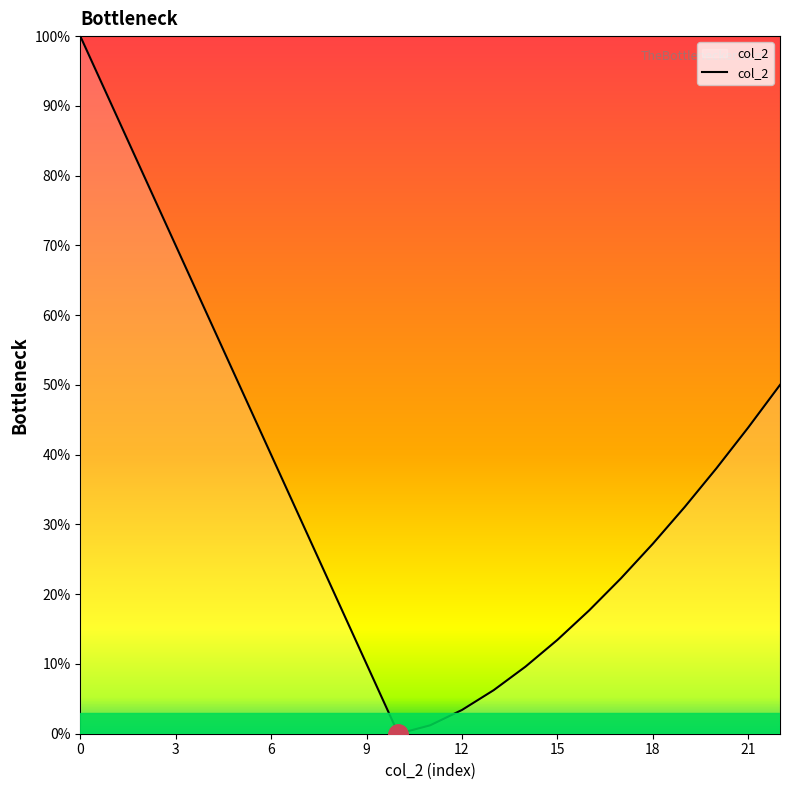

How many series are shown in this chart?

1